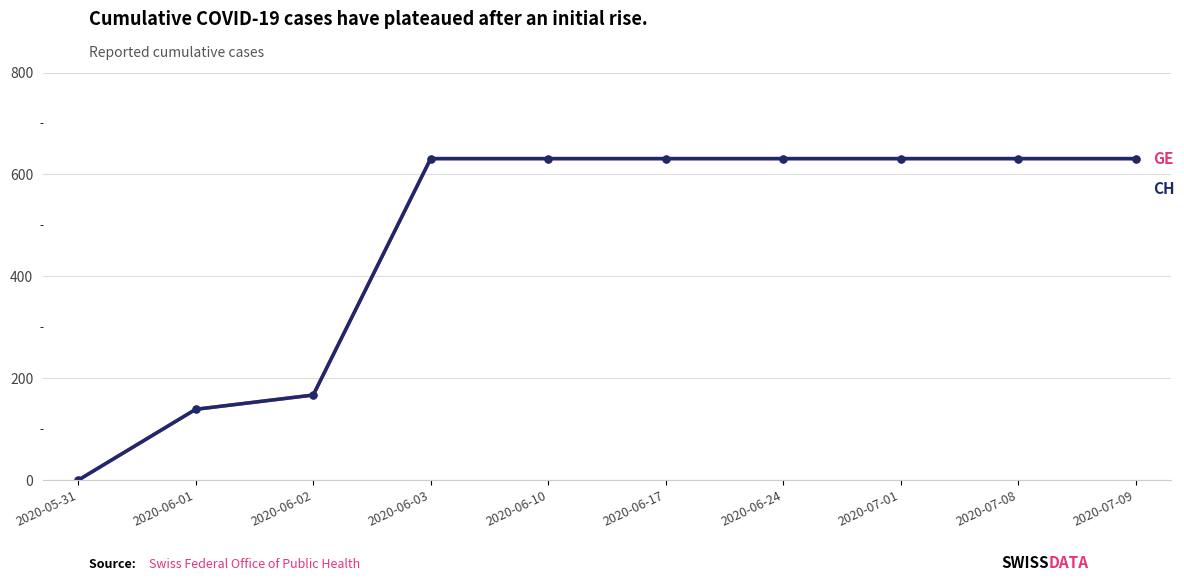

Is this an area chart (filled region under the line)?

No